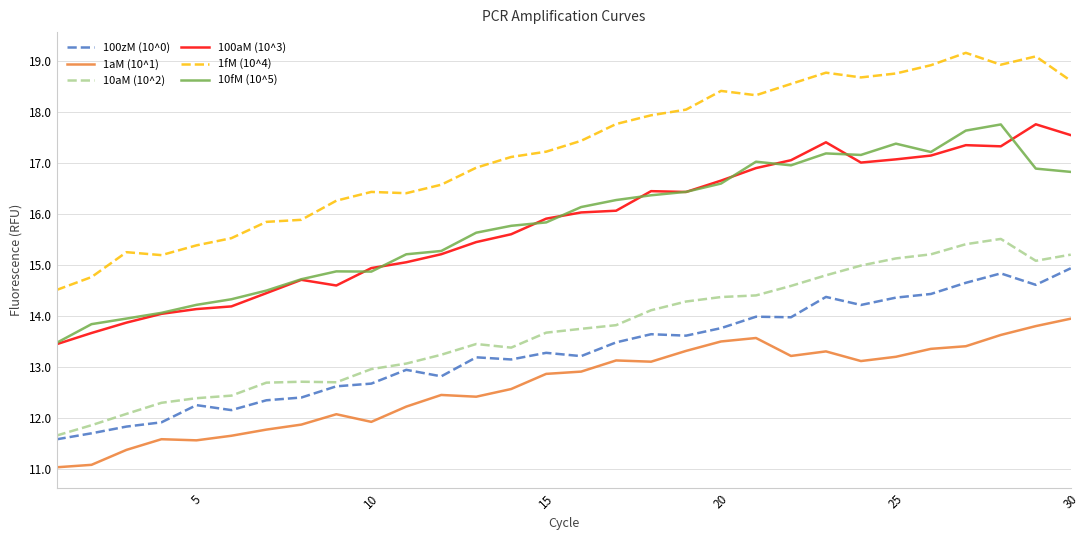

True or false: 10aM (10^2) and 100aM (10^3) intersect in this chart.

False